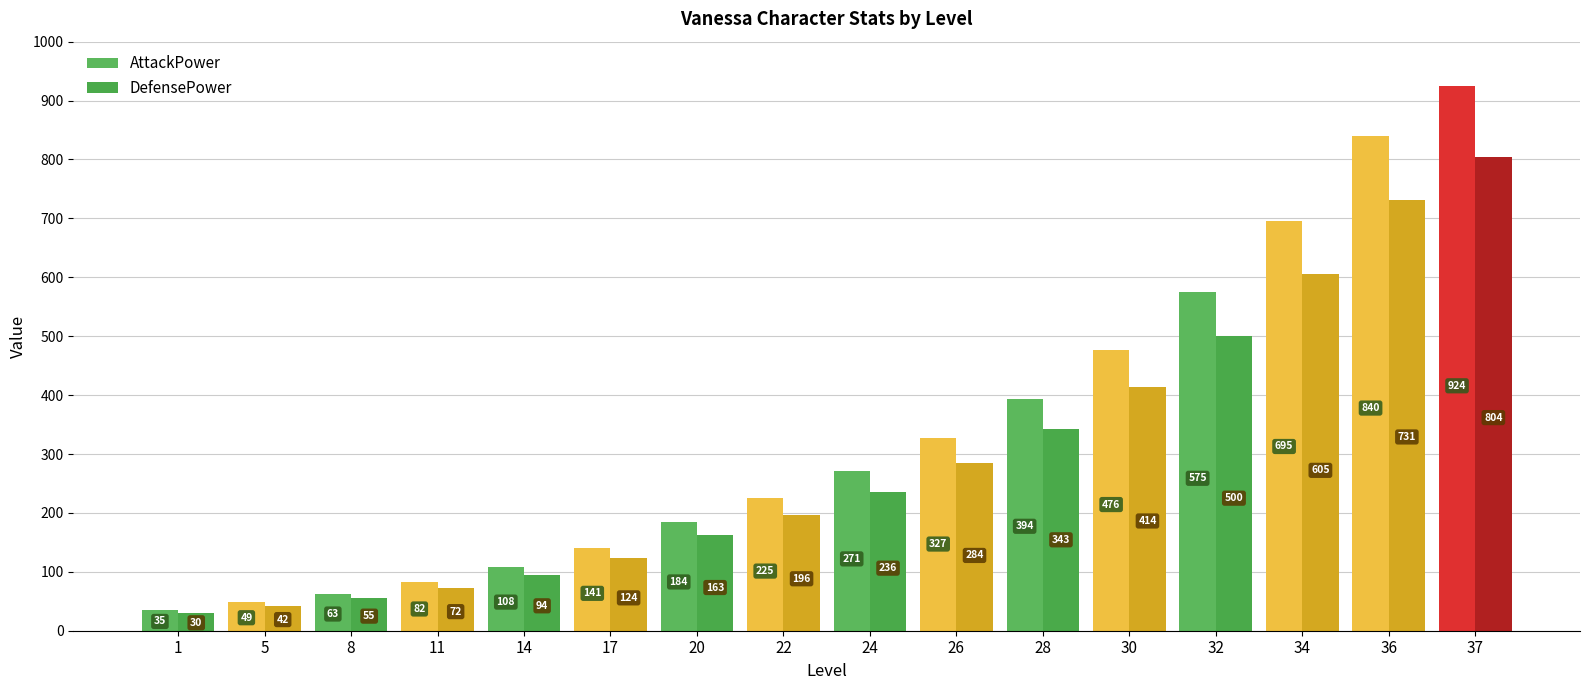

List the series in order of their peak value, highest first.

AttackPower, DefensePower